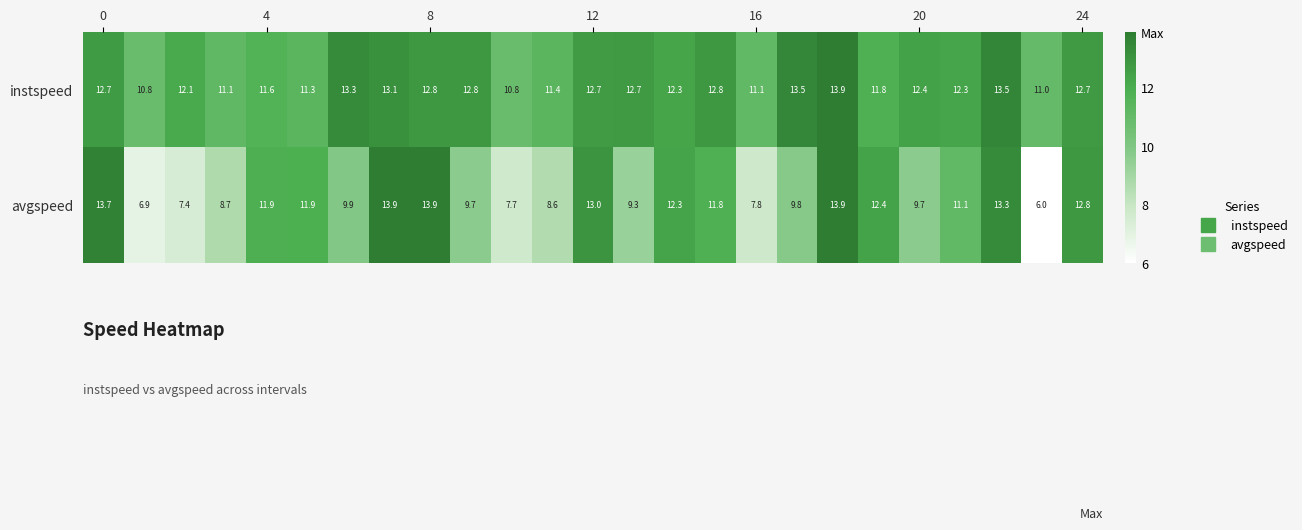

What is the sum of all avgspeed values?

267.4